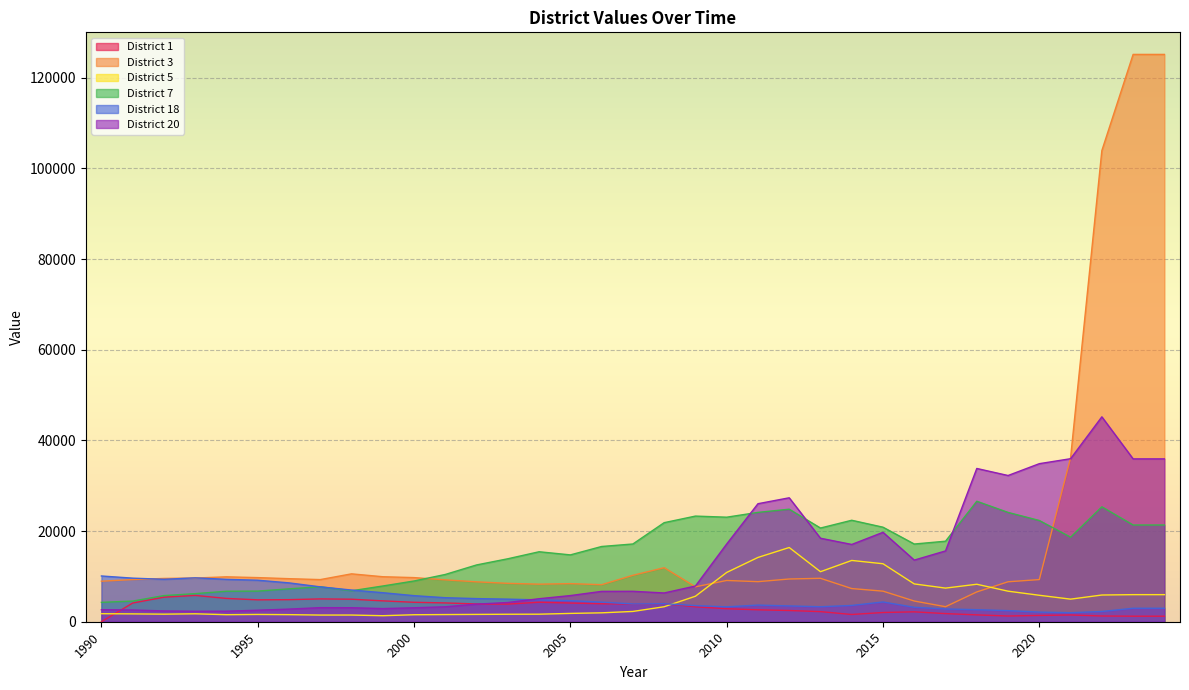

Is it true that District 7 equals 12527.0 at 2002?

True